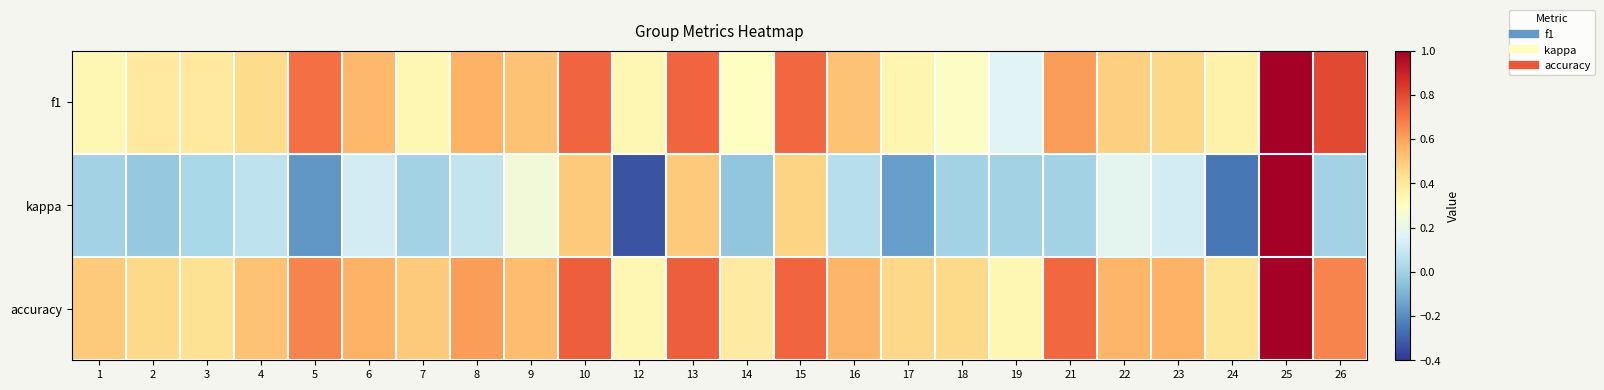

At how many categories does at least one series exceed 0?

24